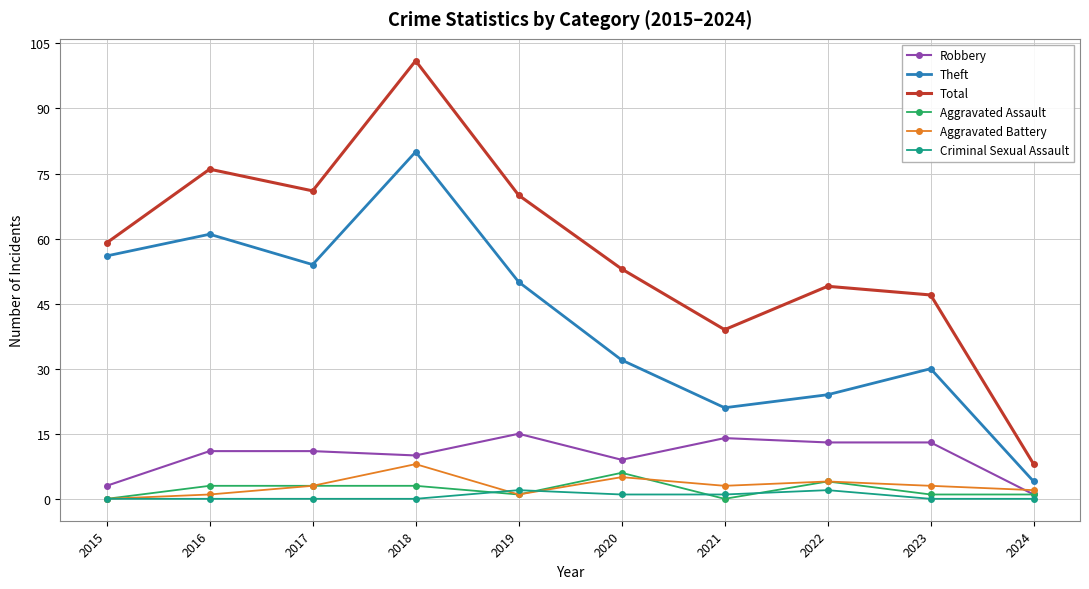

What is the difference between the Aggravated Battery values at 2023 and 2019?

2